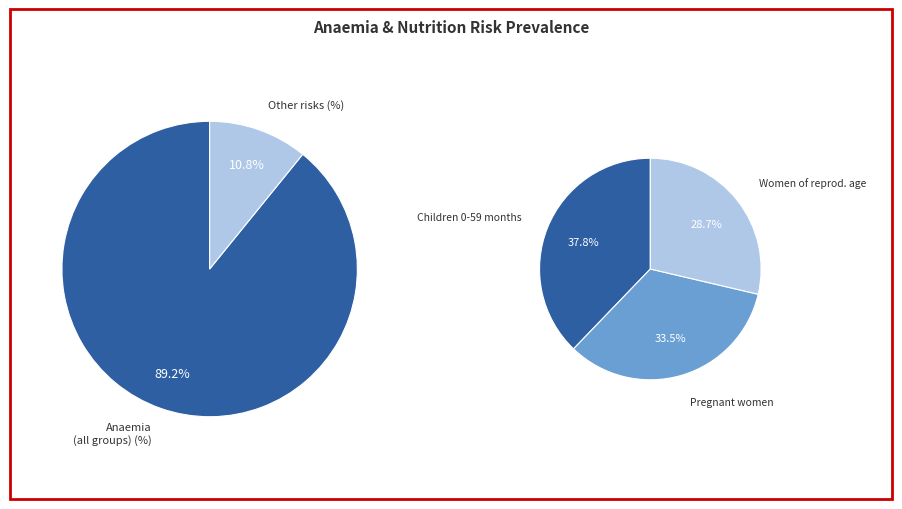

What percentage is NOT represented by Women of reproductive age?

71.3%